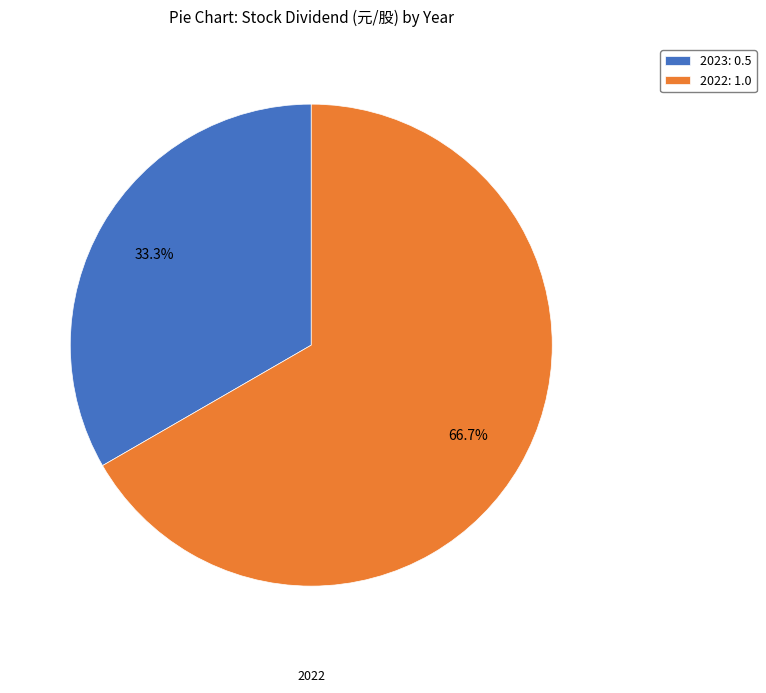

To the nearest percent, what is the average slice percentage?

50%